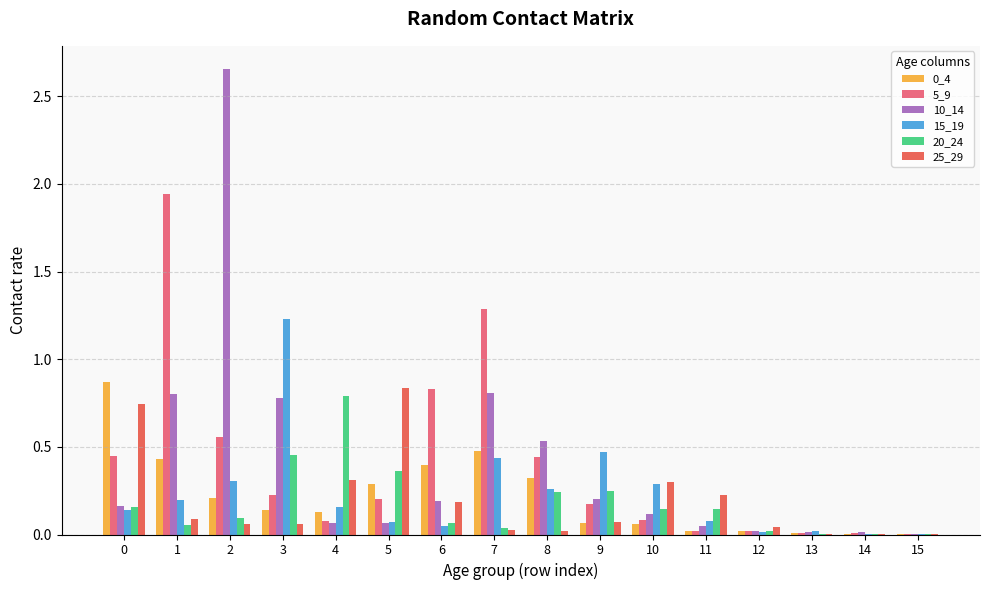

The 20_24 series shows 0.0 at 7. True or false?

True